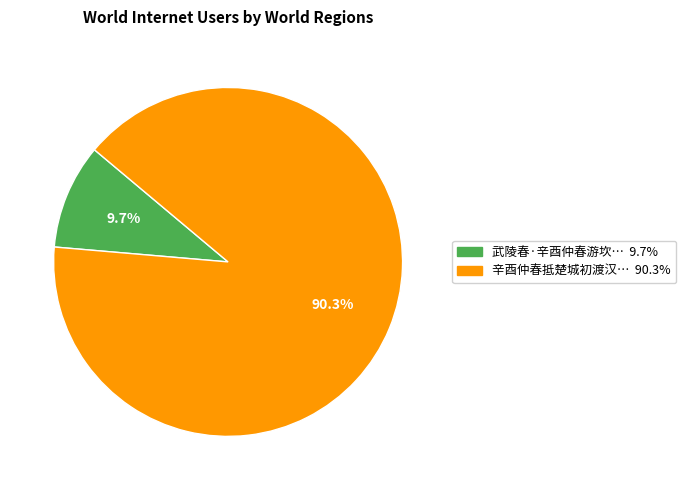

Count the number of slices in the pie.

2